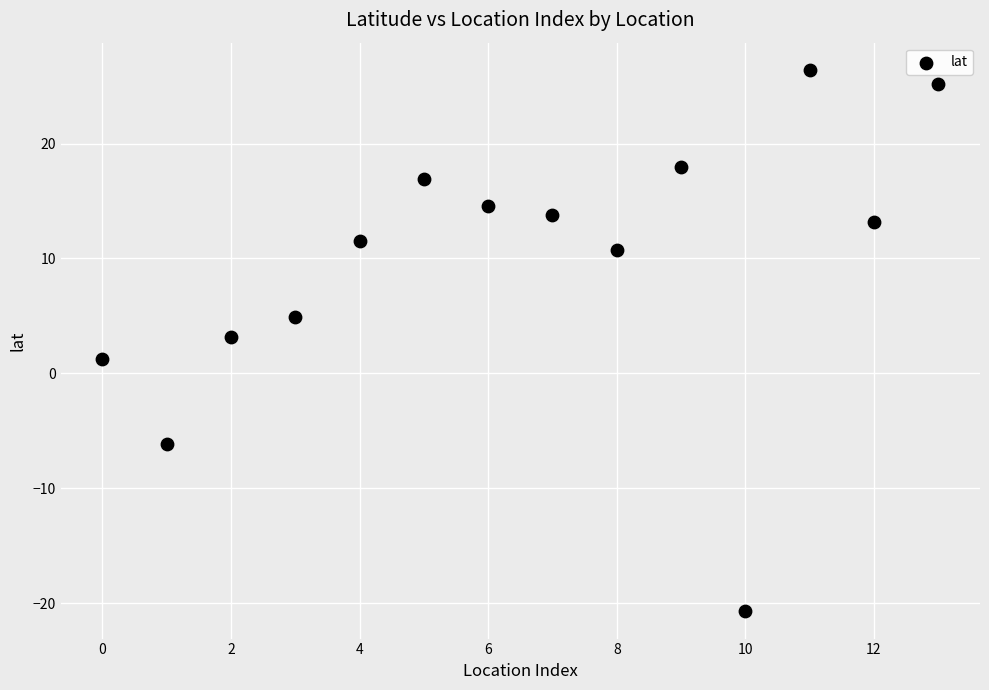

What is the range of Y values (max minus min)?

47.2